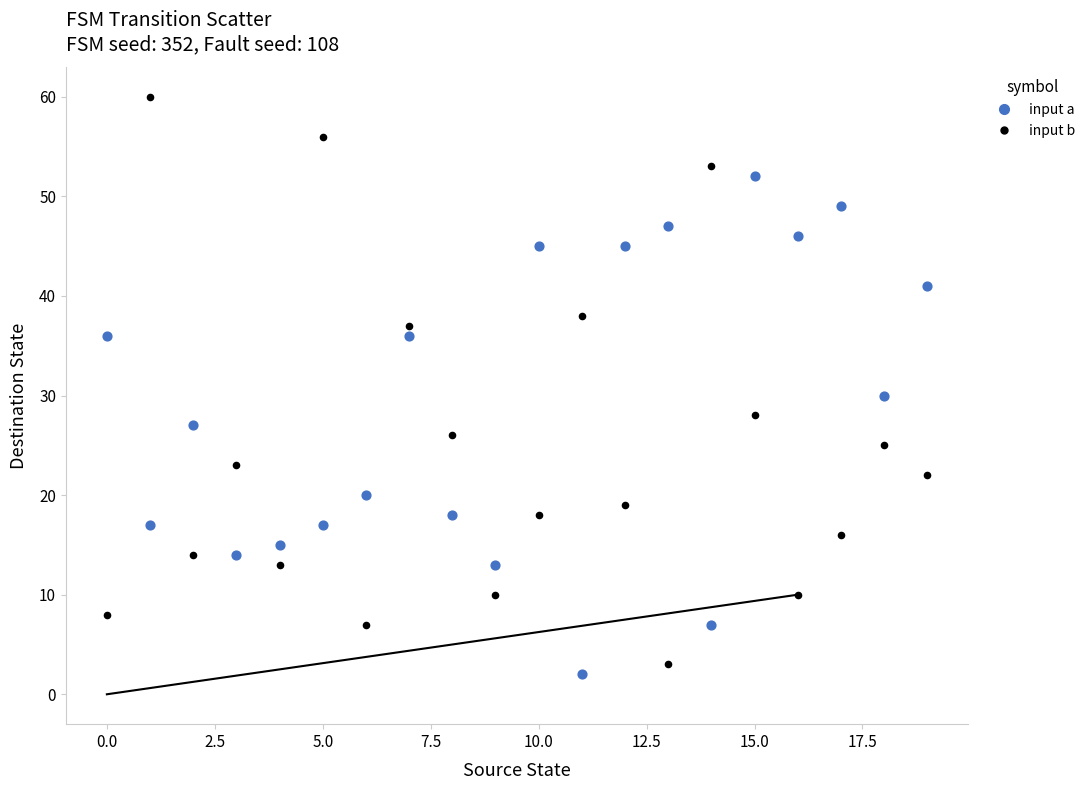

Which series reaches the maximum Y coordinate?

input b